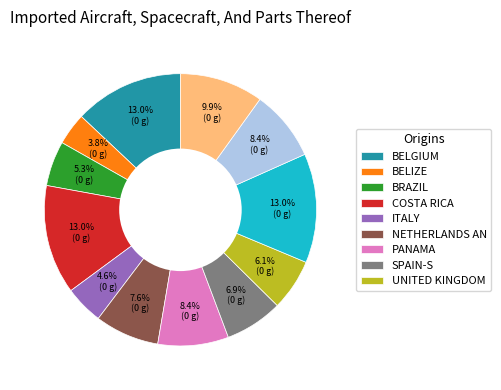

Does any single category account for the majority?

No